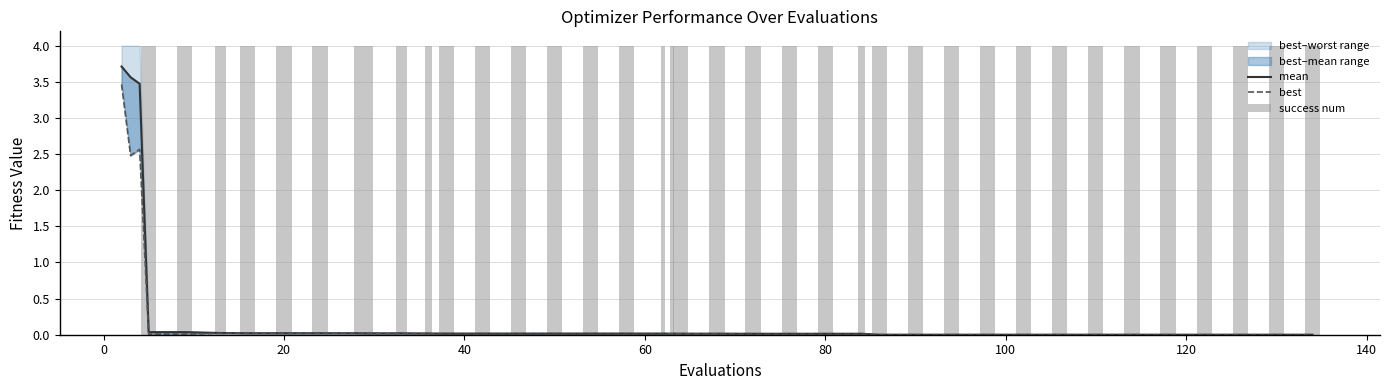

Reading left to right, transcribe all the data shown in this chart.

mean: 3.7	3.6	3.5	0.0	0.0	0.0	0.0	0.0	0.0	0.0	0.0	0.0	0.0	0.0	0.0	0.0	0.0	0.0	0.0	0.0	0.0	0.0	0.0	0.0	0.0	0.0	0.0	0.0	0.0	0.0	0.0	0.0	0.0	0.0	0.0	0.0	0.0	0.0	0.0	0.0
best: 3.5	2.5	2.6	0.0	0.0	0.0	0.0	0.0	0.0	0.0	0.0	0.0	0.0	0.0	0.0	0.0	0.0	0.0	0.0	0.0	0.0	0.0	0.0	0.0	0.0	0.0	0.0	0.0	0.0	0.0	0.0	0.0	0.0	0.0	0.0	0.0	0.0	0.0	0.0	0.0
success num: 0.0	0.0	0.0	4.0	4.0	4.0	4.0	4.0	4.0	4.0	4.0	4.0	4.0	4.0	4.0	4.0	4.0	4.0	4.0	4.0	4.0	4.0	4.0	4.0	4.0	4.0	4.0	4.0	4.0	4.0	4.0	4.0	4.0	4.0	4.0	4.0	4.0	4.0	4.0	4.0